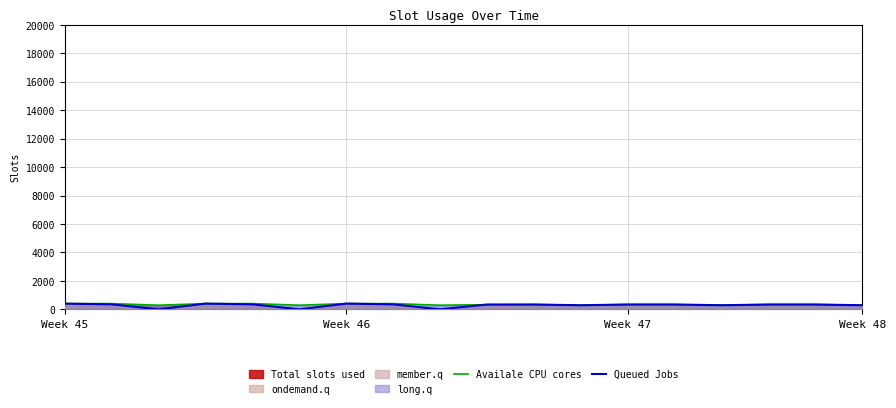

At which label does Queued Jobs first exceed 336?

Week 45